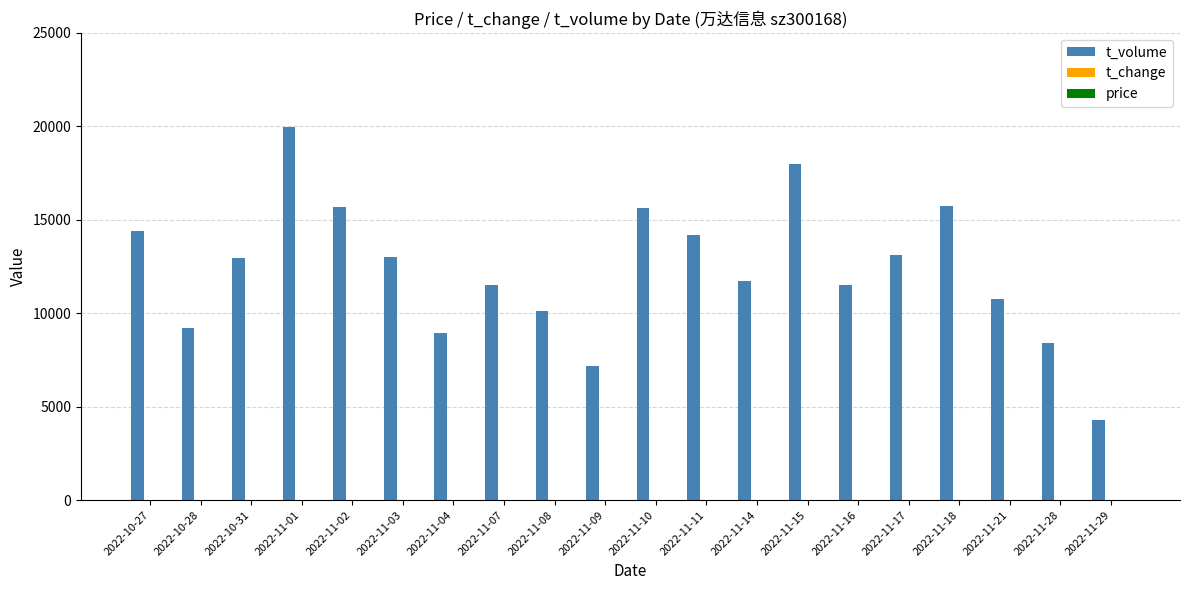

The value of t_volume at 2022-11-10 is 24610.2. True or false?

False